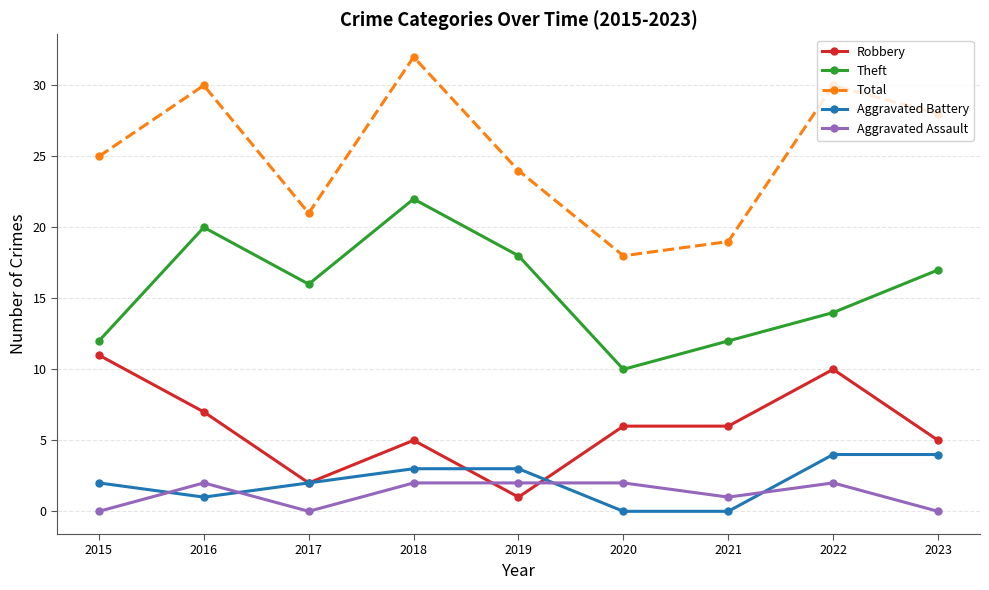

True or false: Total and Aggravated Assault intersect in this chart.

False